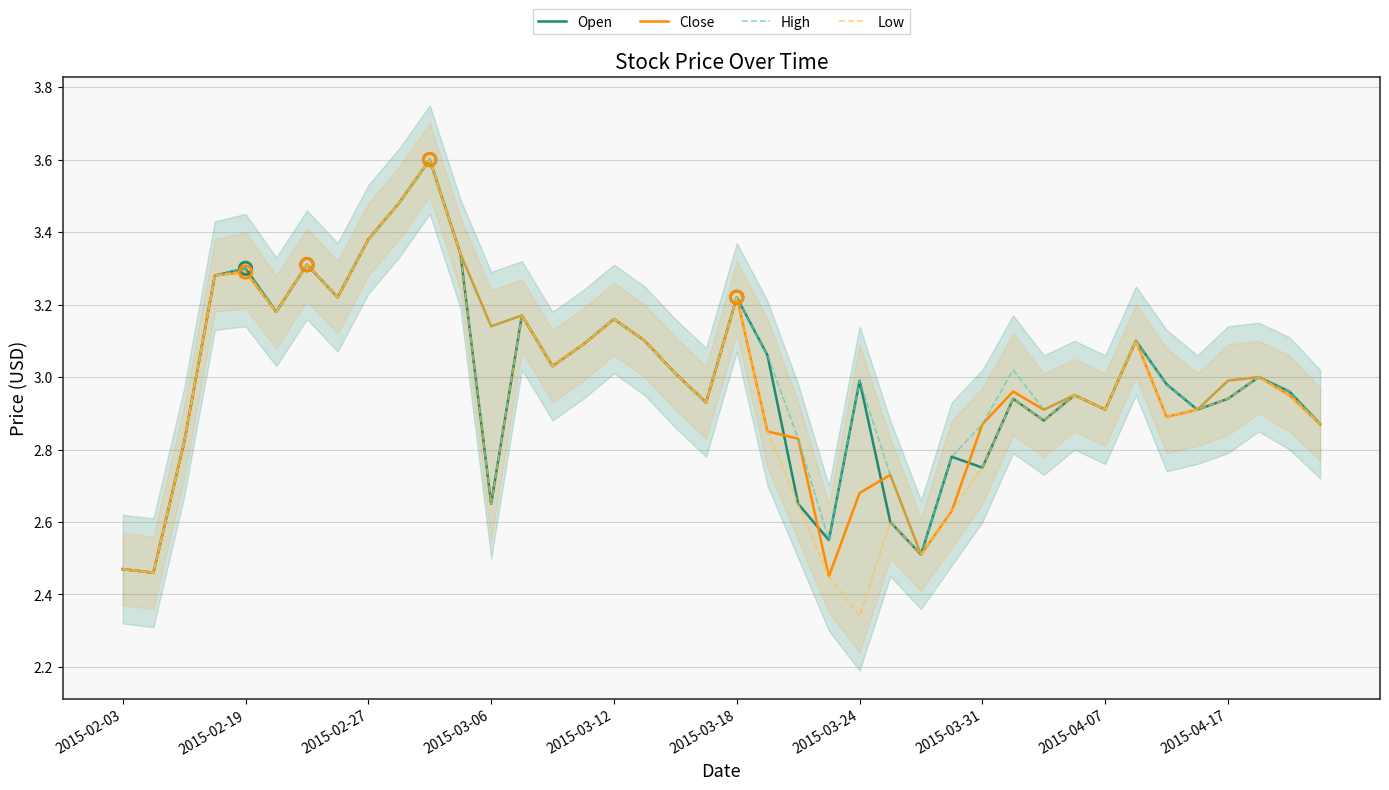

Which series has the largest total across all categories?

High